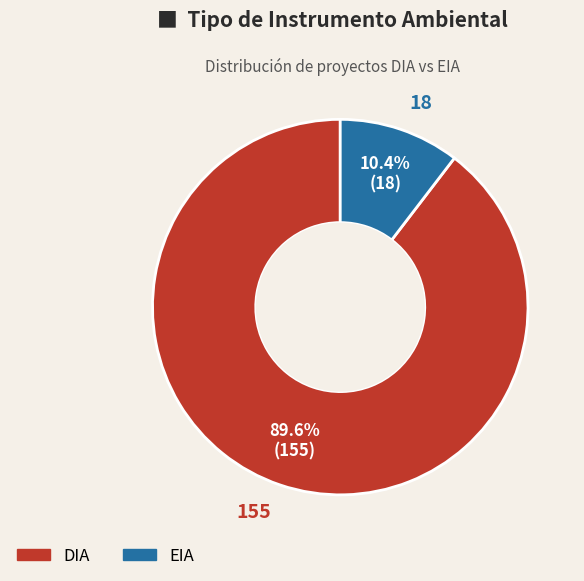

Which slice is the largest?

DIA